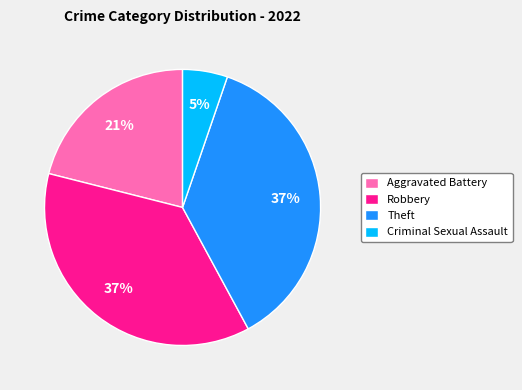

Is Criminal Sexual Assault the majority of the pie?

No